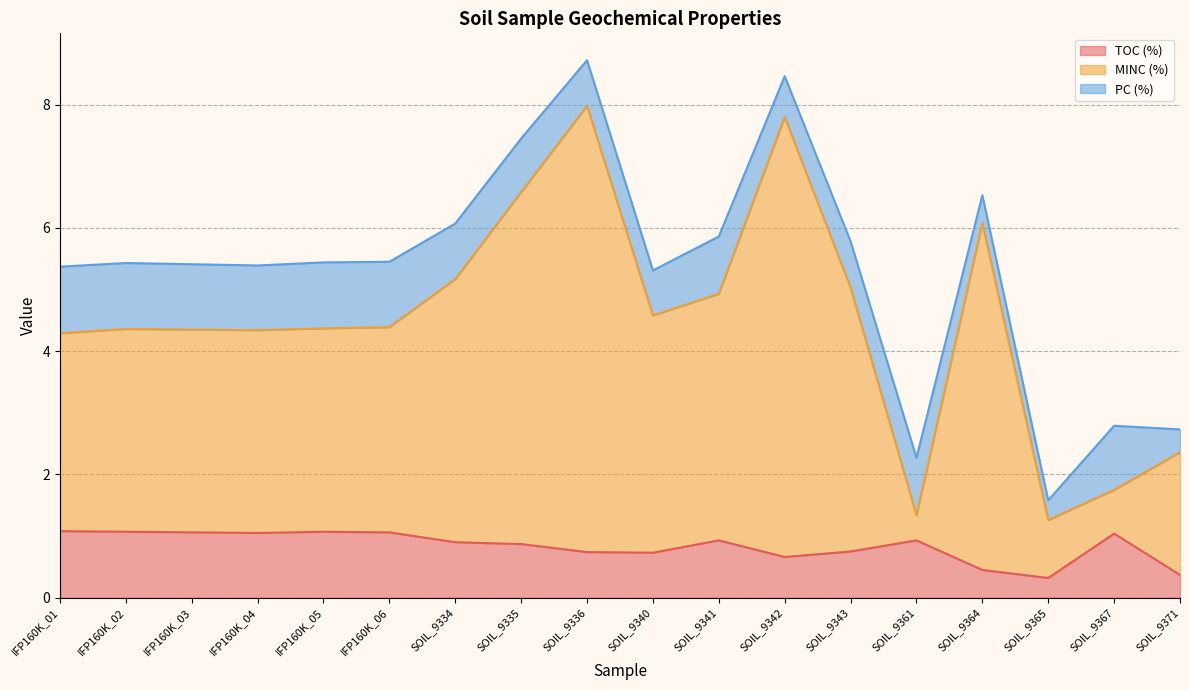

Is it true that TOC (%) equals 0.7 at IFP160K_05?

False